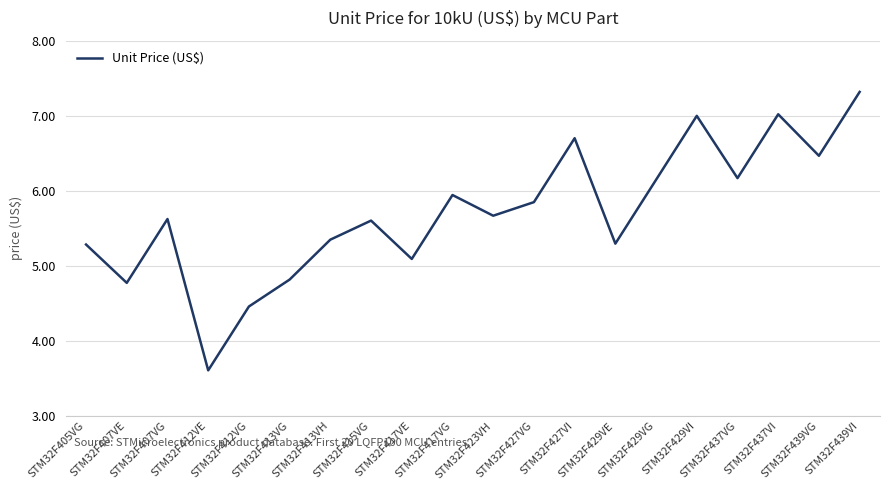

What is the difference between the second highest and second lowest values?

2.6